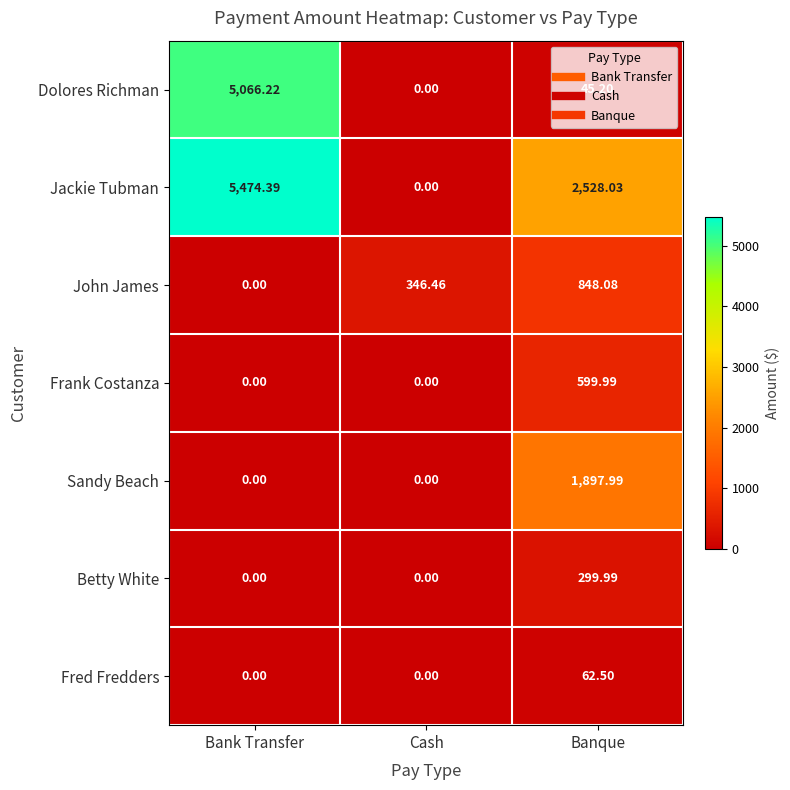

Which series has the largest total across all categories?

Jackie Tubman